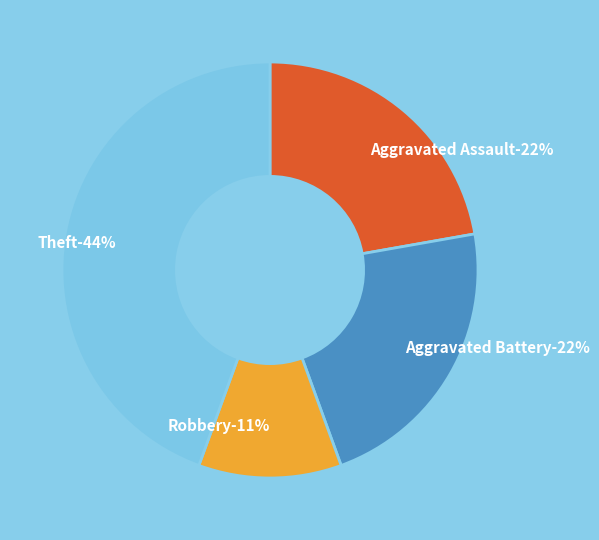

Rank the categories by value from lowest to highest.

Robbery, Aggravated Assault, Aggravated Battery, Theft